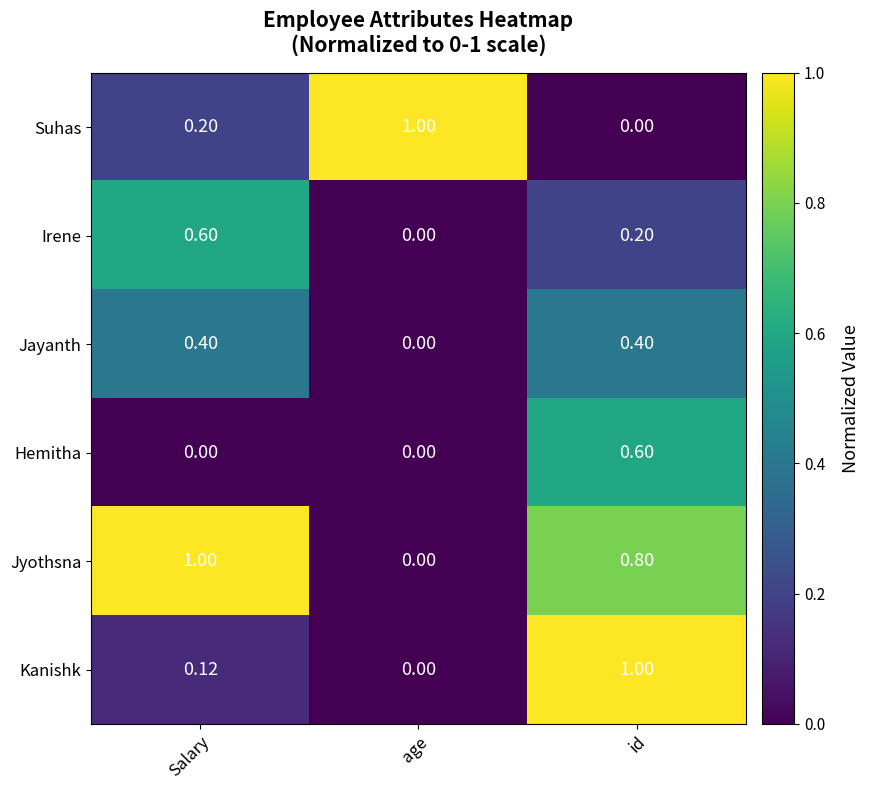

Which category has the highest value in the Suhas series?

age